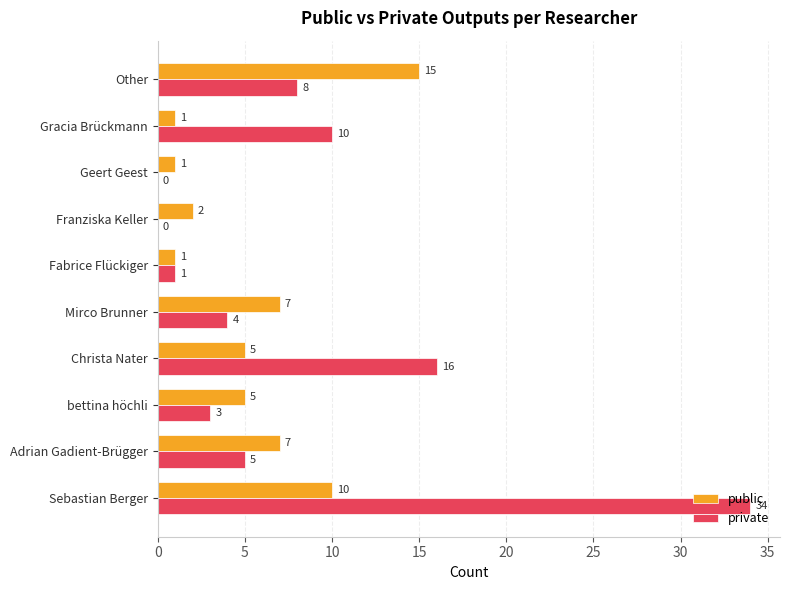

Which series has the largest total across all categories?

private